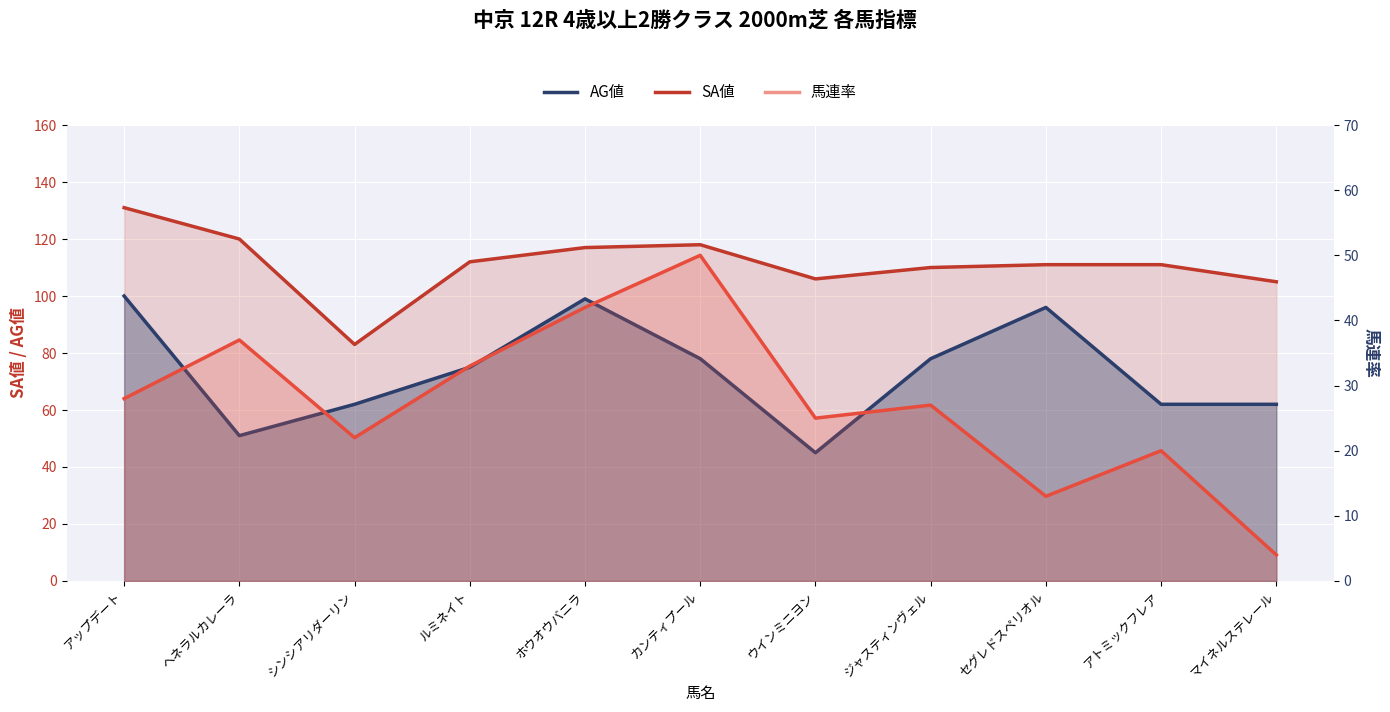

What is the difference between the highest and lowest values at セグレドスペリオル?

98